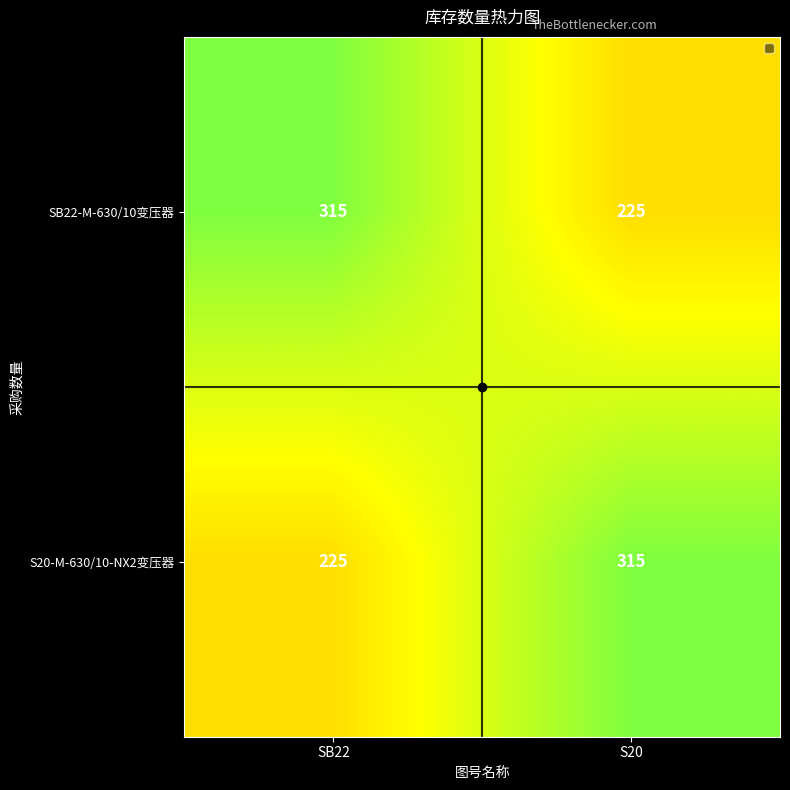

At how many categories does at least one series exceed 297?

2